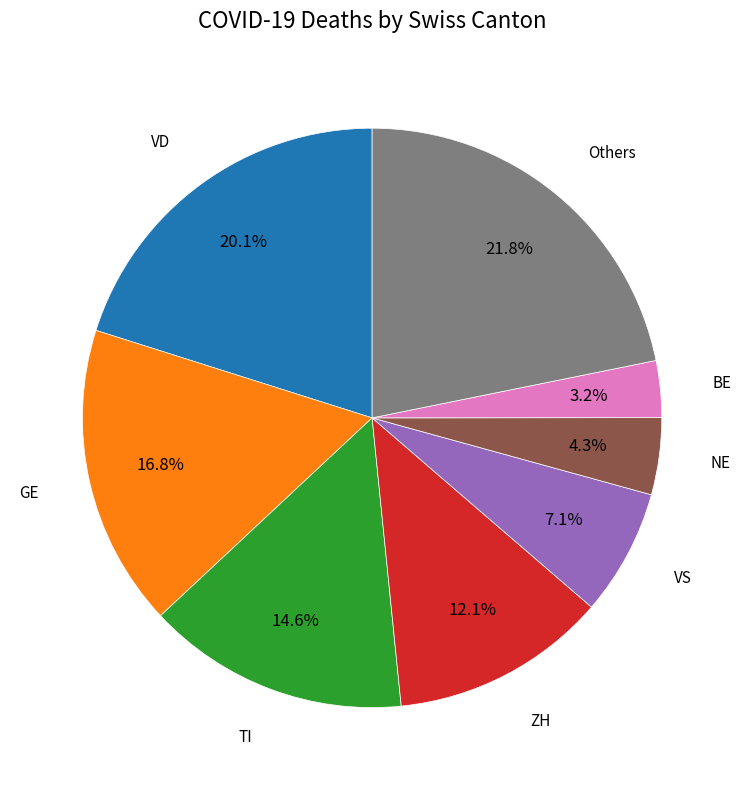

How much of the chart is everything except NE?

95.7%